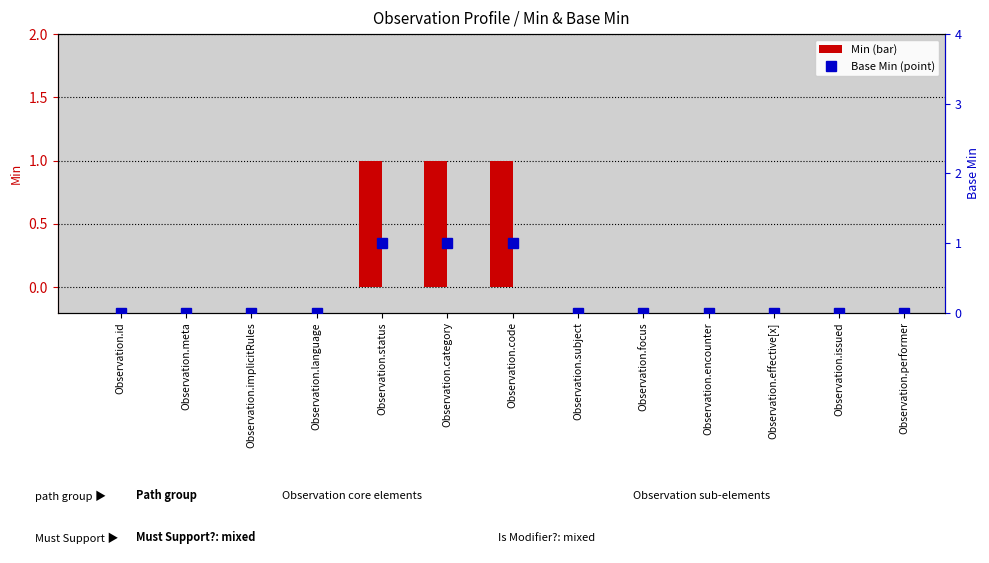

True or false: Base Min has a value of 0 at Observation.effective[x].

True